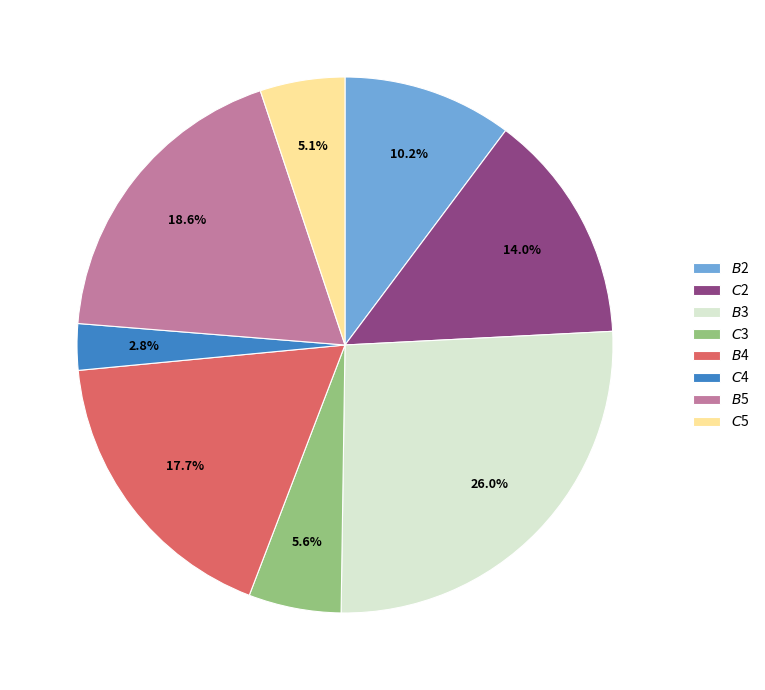

What percentage is the $C$3 slice, to the nearest percent?

6%